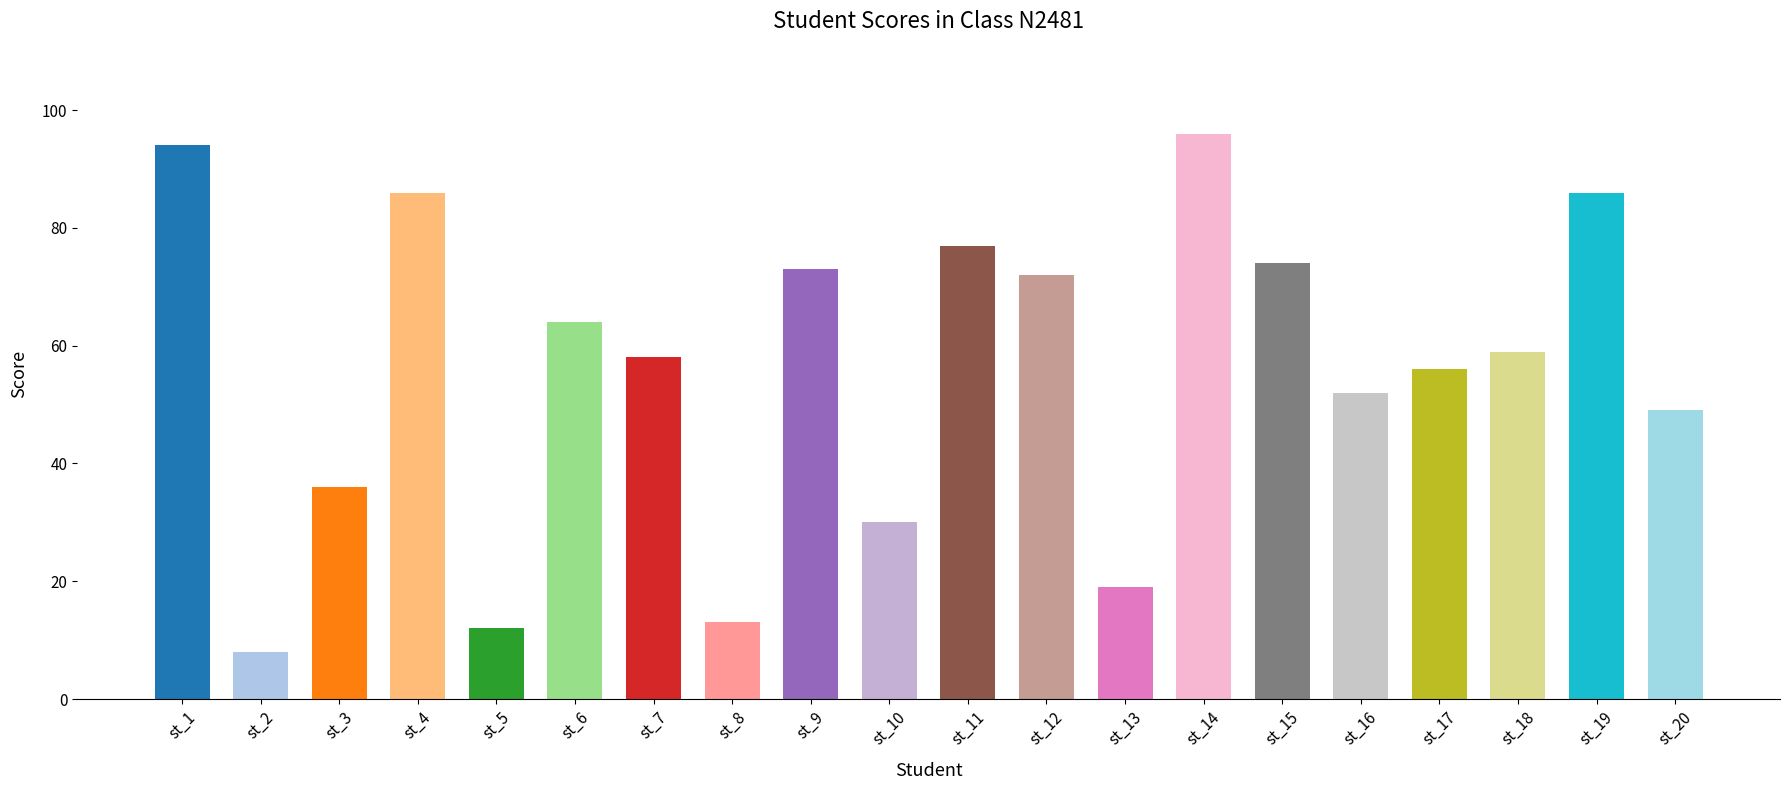

Reading left to right, extract all data points from this chart.

94	8	36	86	12	64	58	13	73	30	77	72	19	96	74	52	56	59	86	49